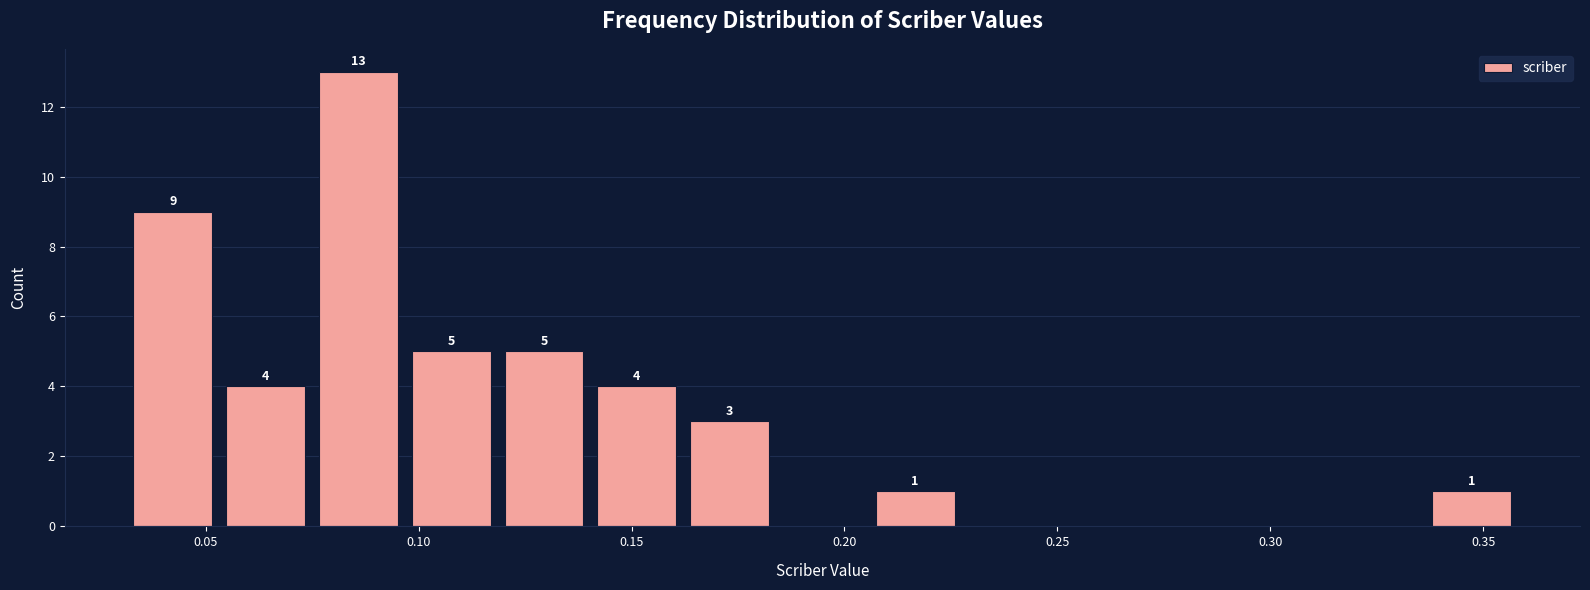

Over which range of the x-axis is the bar tallest?

0.075 to 0.095